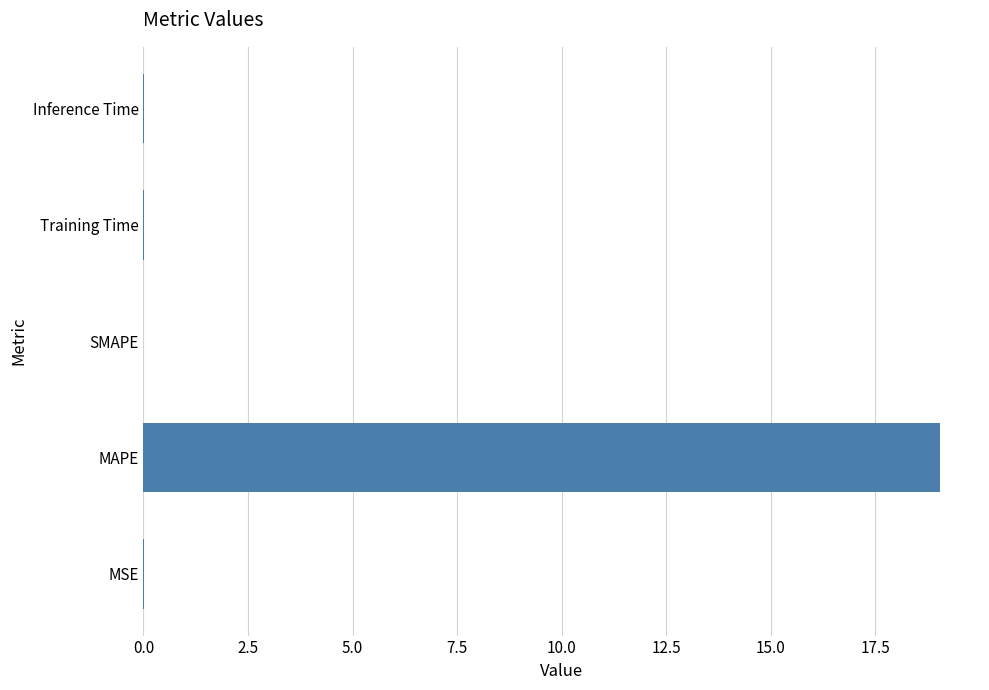

How many series are shown in this chart?

1